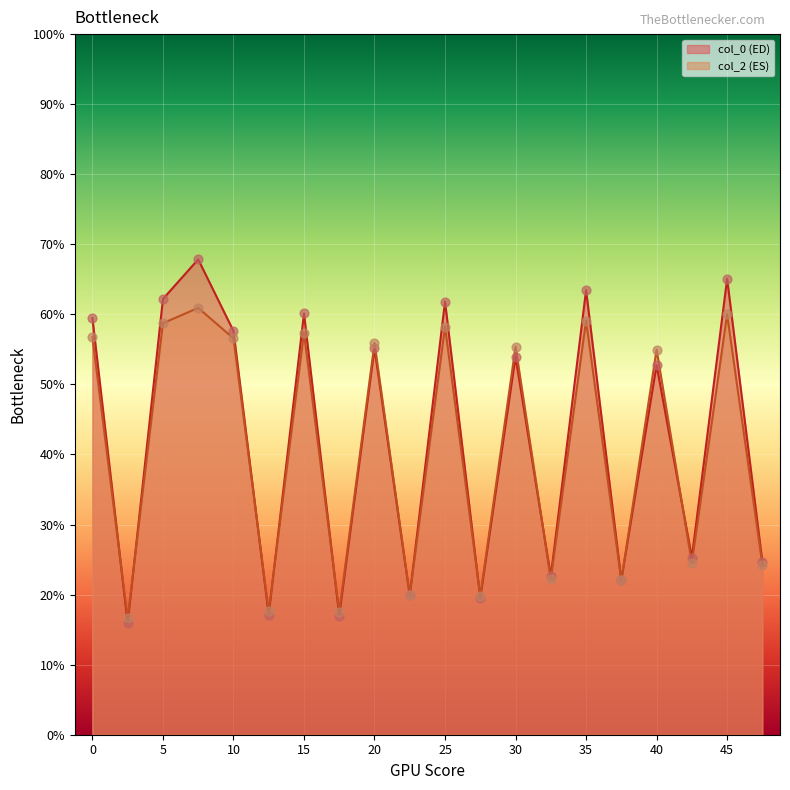

What is the difference between the highest and lowest values at 5?

3.5